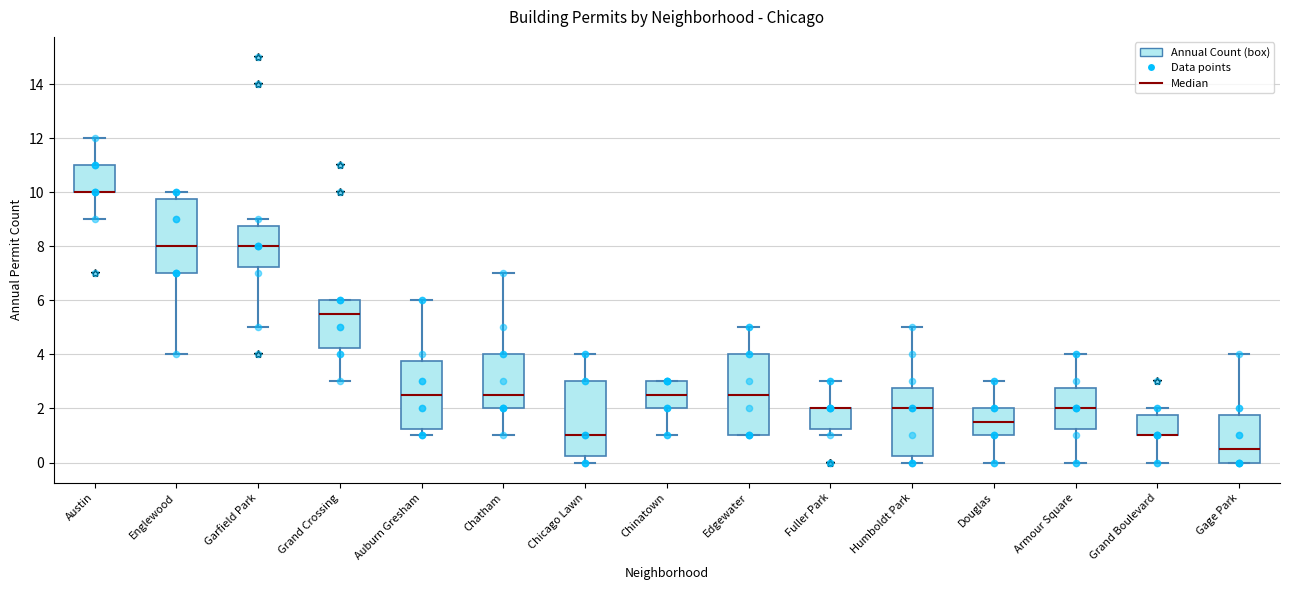

Where does the lower whisker of the box for Chinatown end on the y-axis? The values are not printed on the chart, so give them approximately, as read against the axis.

1.0